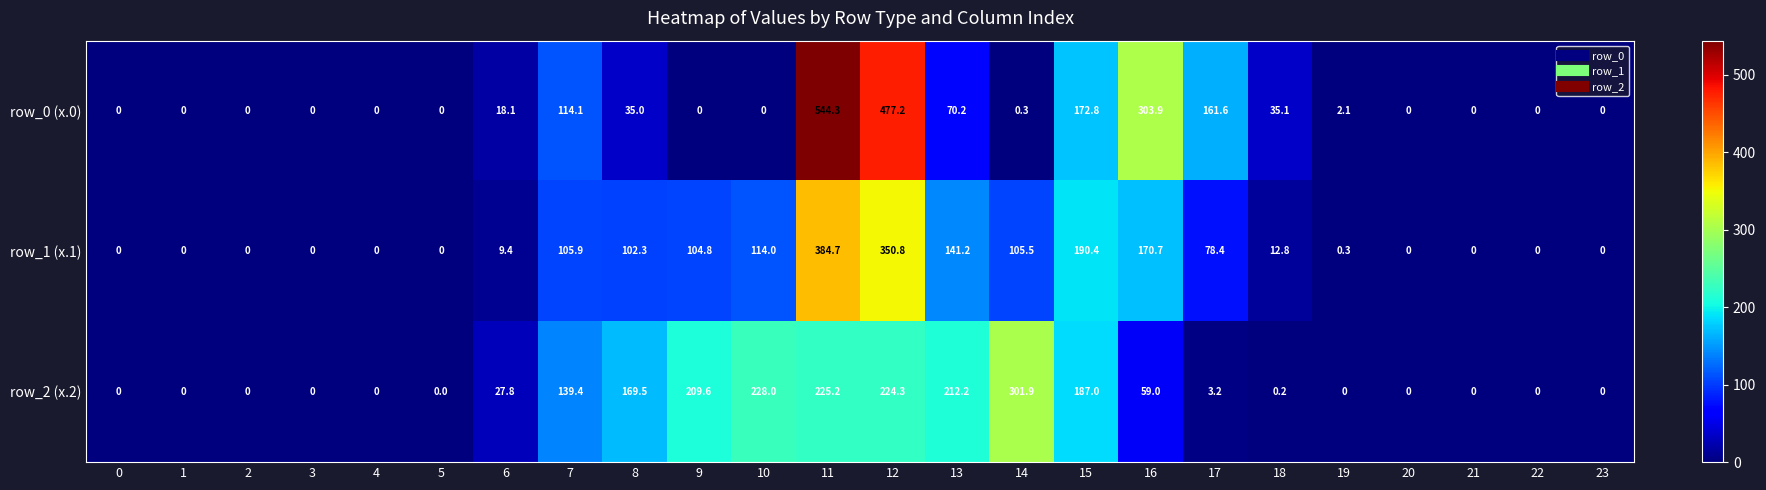

Rank the series by their average value, from highest to lowest.

row_2 (x.2), row_0 (x.0), row_1 (x.1)